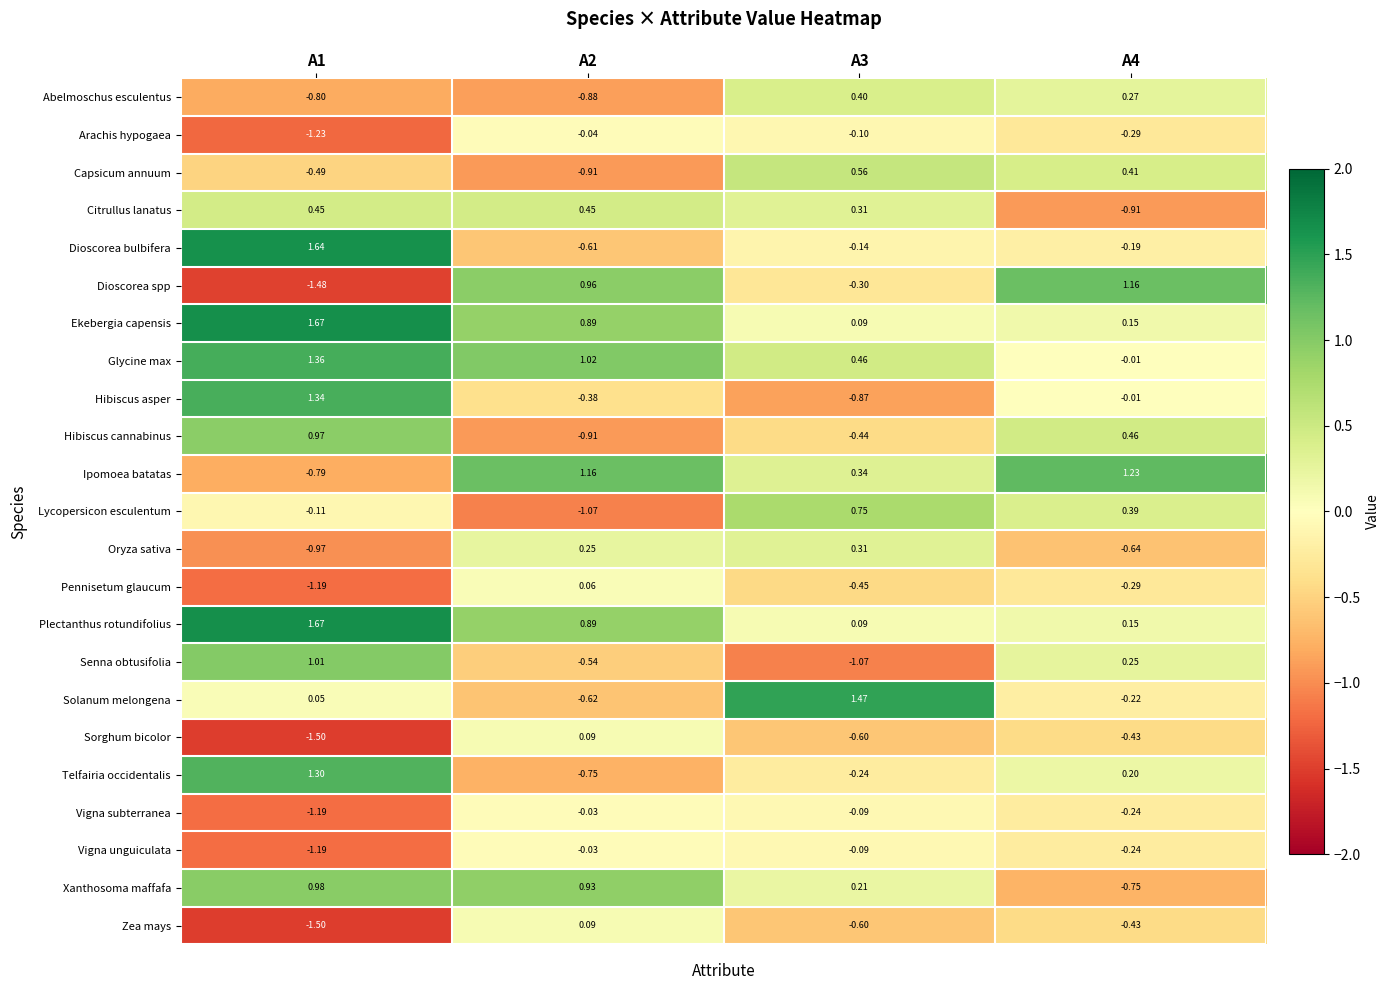

Is the value of Ekebergia capensis at A2 greater than the value of Vigna unguiculata at A4?

Yes